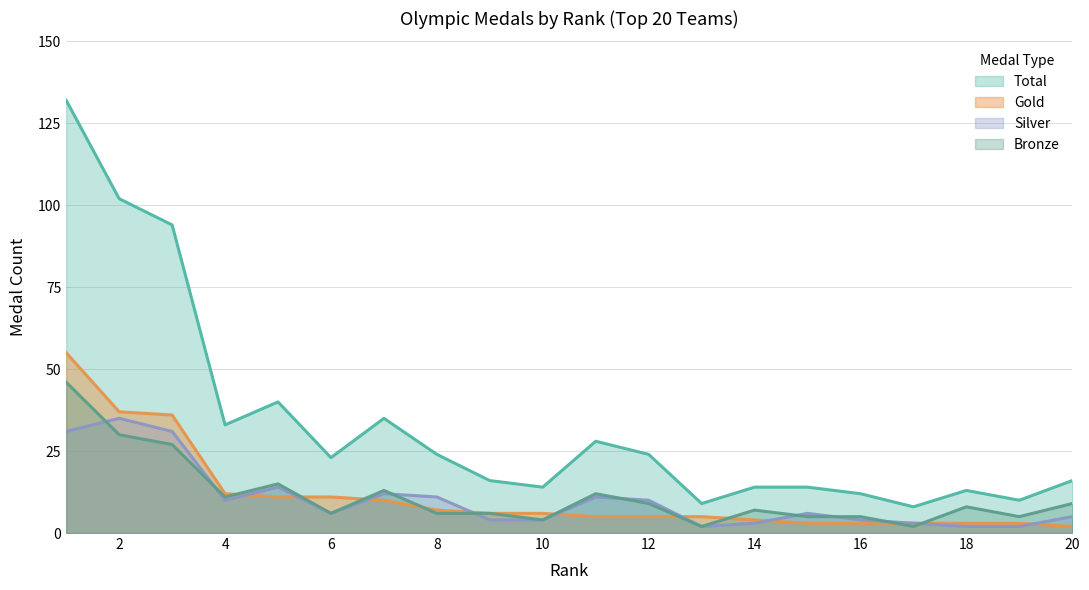

Does the chart have visible grid lines?

Yes